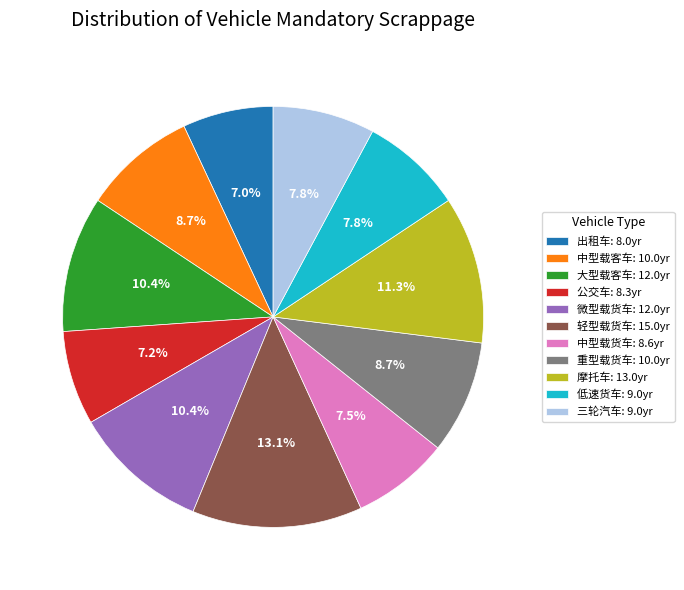

To the nearest percent, what percentage of the pie is 中型载客车?

9%